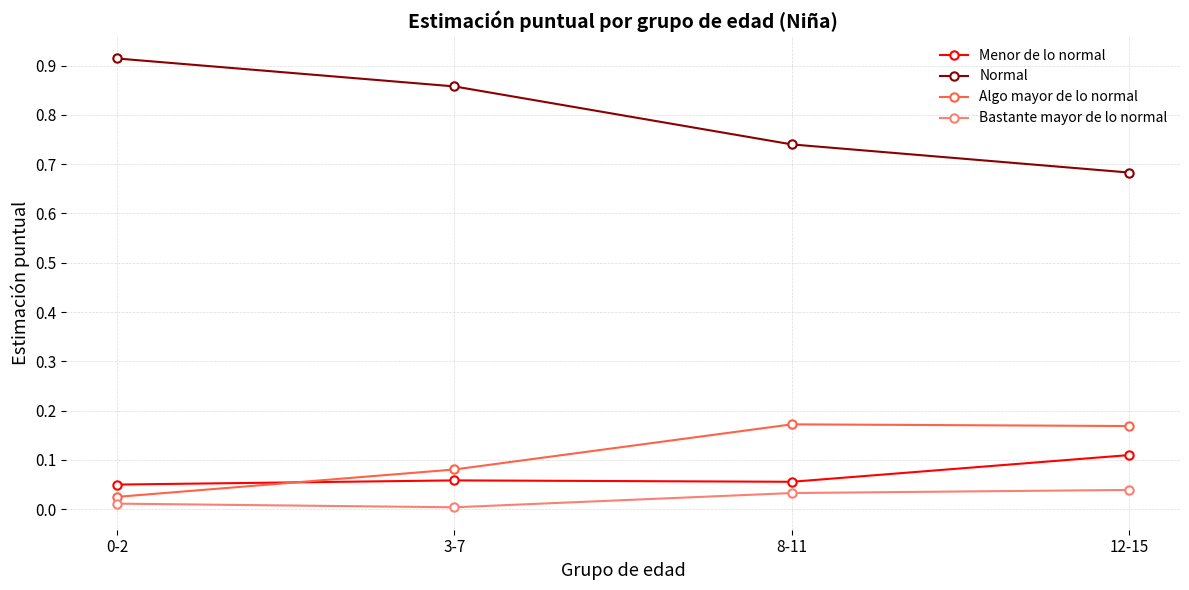

What is the sum of all Normal values?

3.2